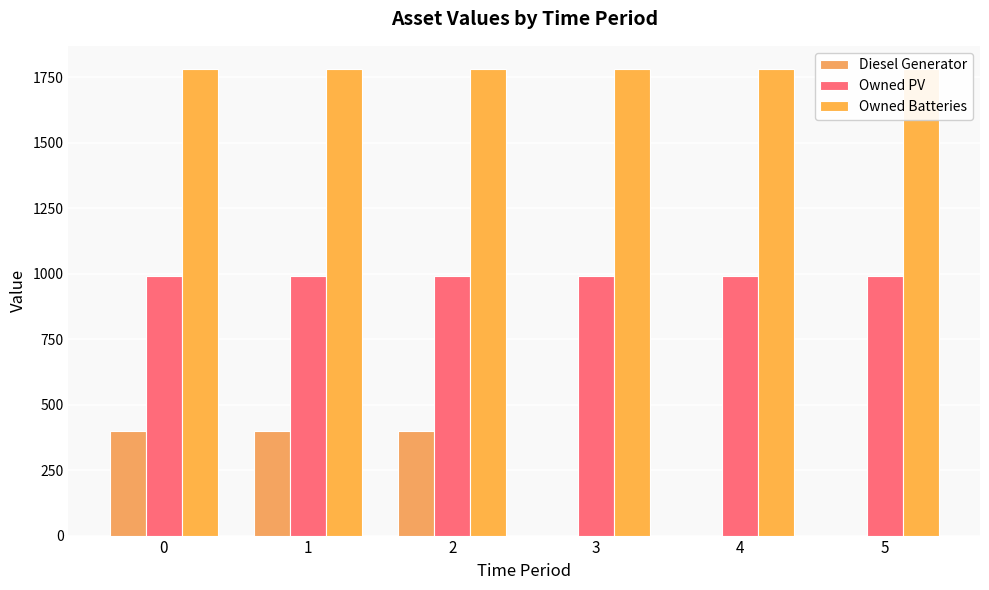

What is the sum of the Owned Batteries values at 5 and 1?

3562